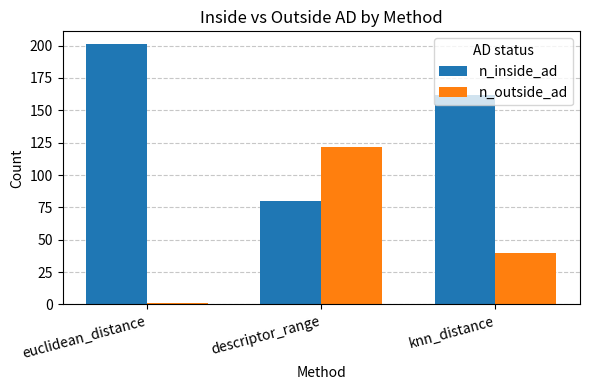

Reading left to right, list all the values displayed in this chart.

n_inside_ad: 201	80	162
n_outside_ad: 1	122	40